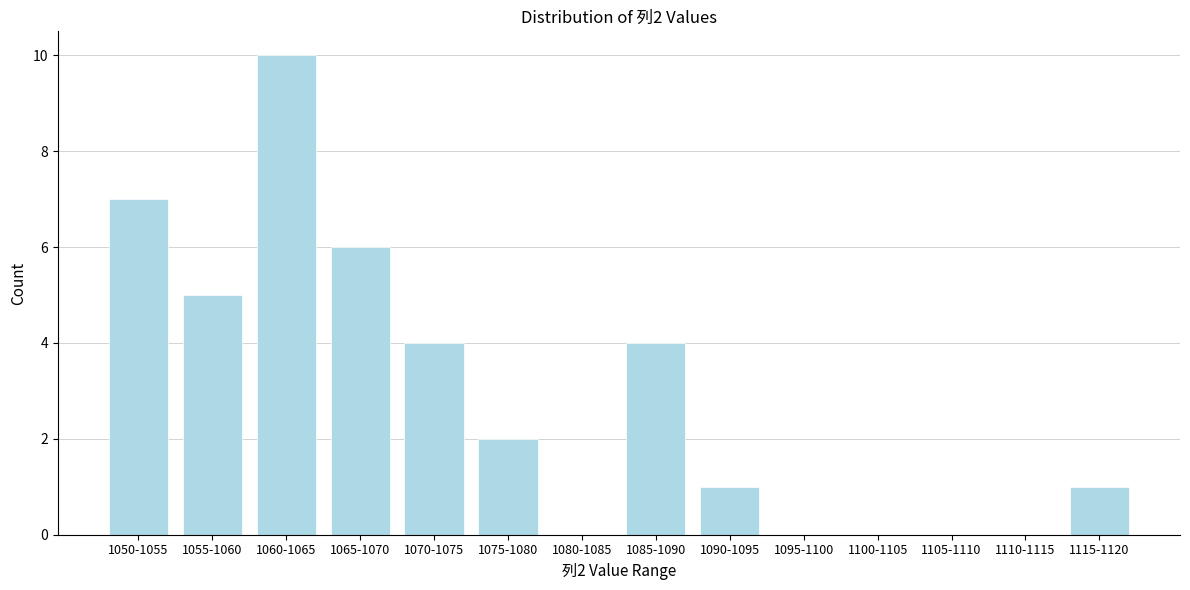

Reading right to left, transcribe all the data shown in this chart.

1115-1120=1	1110-1115=0	1105-1110=0	1100-1105=0	1095-1100=0	1090-1095=1	1085-1090=4	1080-1085=0	1075-1080=2	1070-1075=4	1065-1070=6	1060-1065=10	1055-1060=5	1050-1055=7